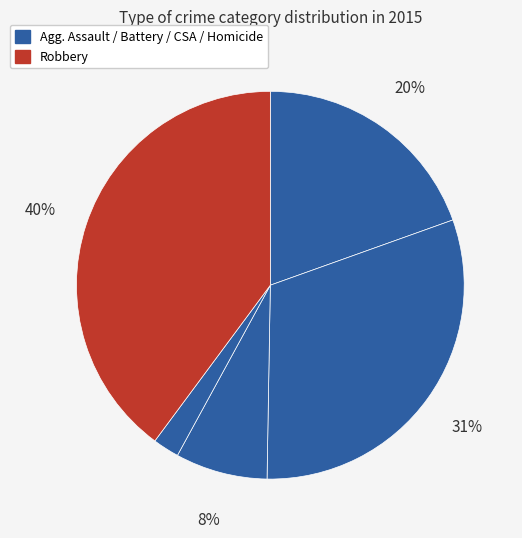

Count the number of slices in the pie.

5